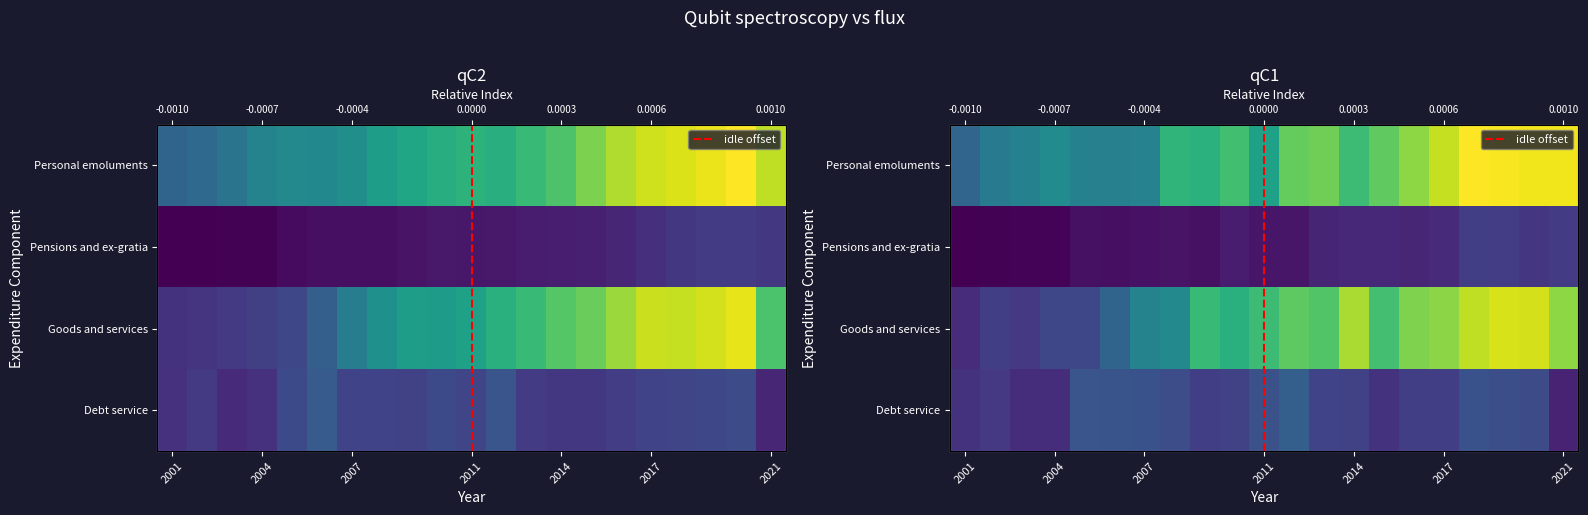

What is the difference between the Goods and services values at 2020 and 2017?

17421699